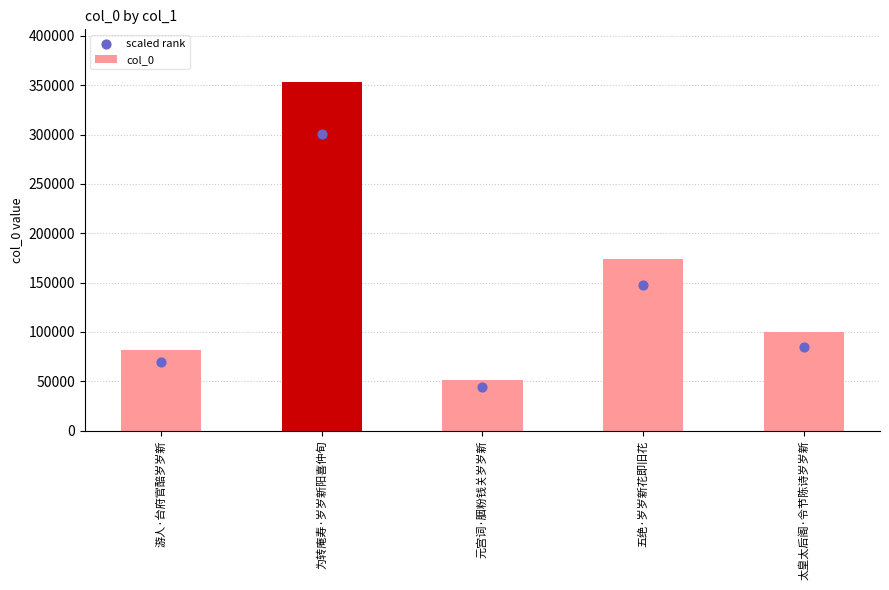

Which series has the widest spread of Y values?

col_0